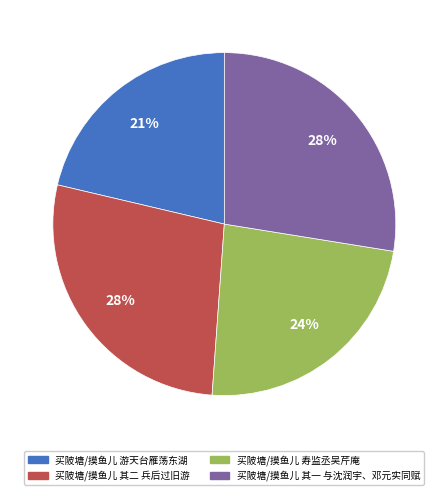

Do 买陂塘/摸鱼儿 游天台雁荡东湖 and 买陂塘/摸鱼儿 其二 兵后过旧游 together represent more than half of the pie?

No